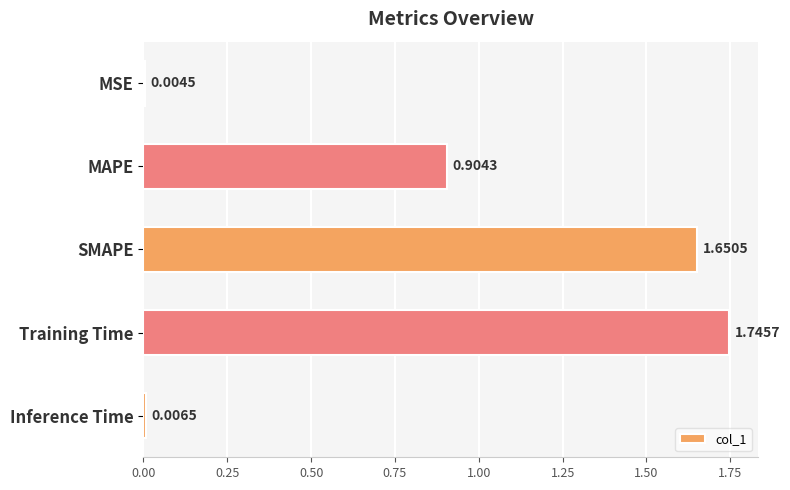

At which label is the value closest to 0?

MSE